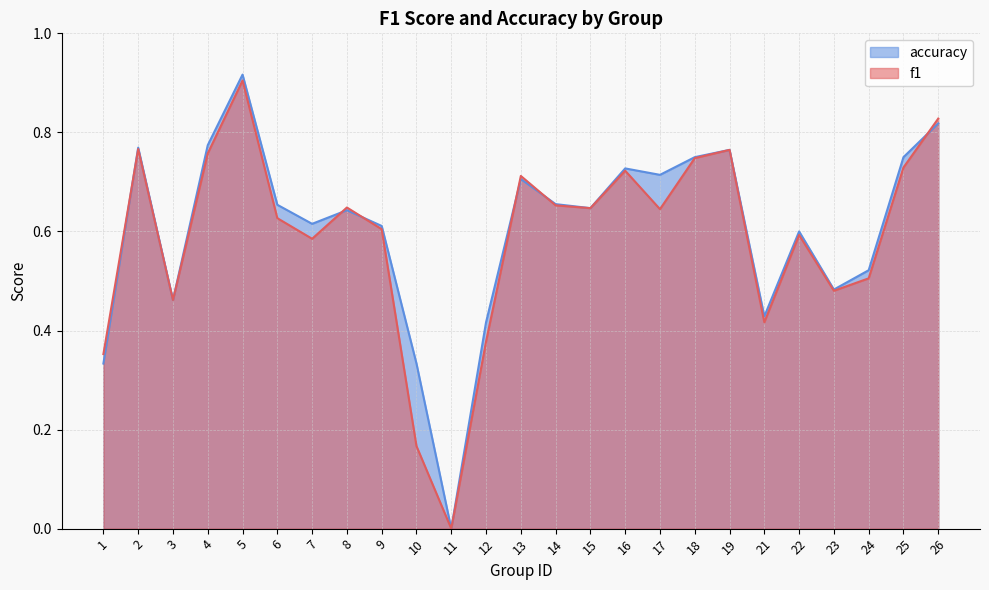

At which label is f1 closest to 0?

11